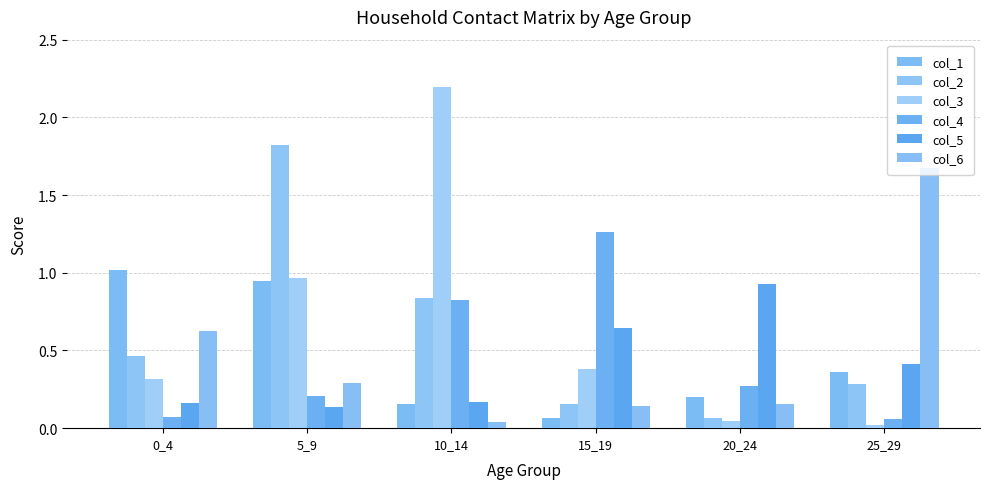

Which series has the largest total across all categories?

col_3